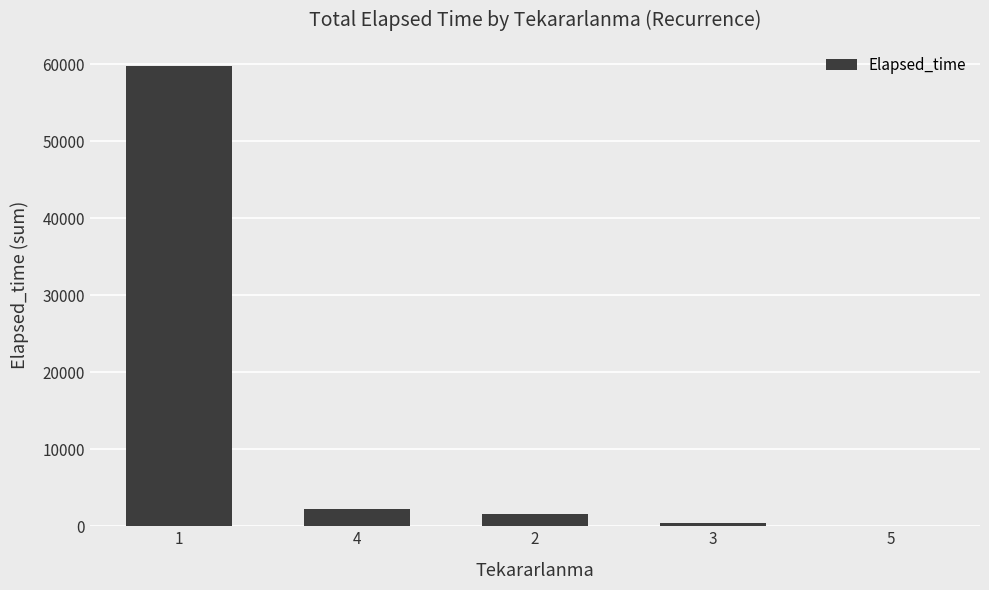

What is the maximum value shown in the chart?

59819